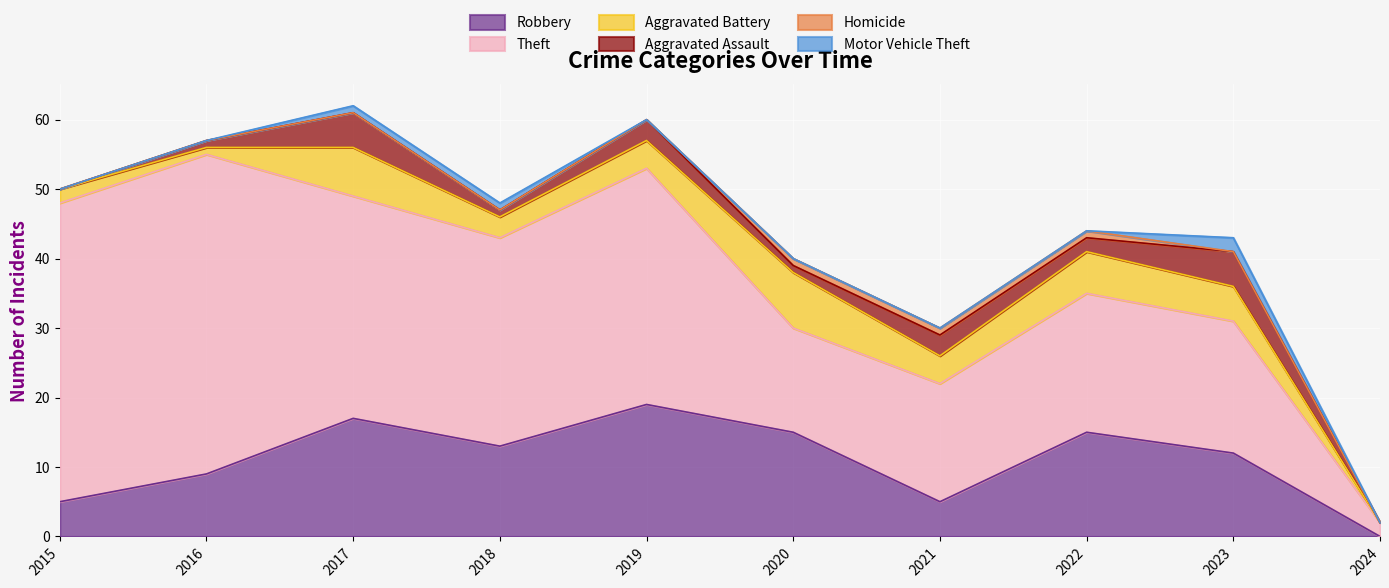

Is it true that Homicide equals 0 at 2019?

True